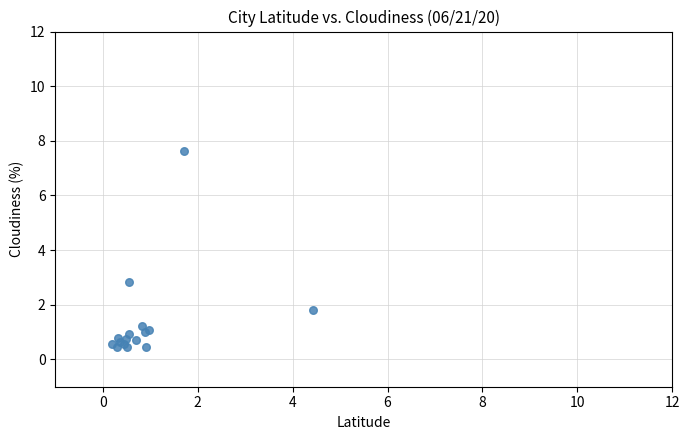

What Y value in the scatter plot is closest to 4?

2.8